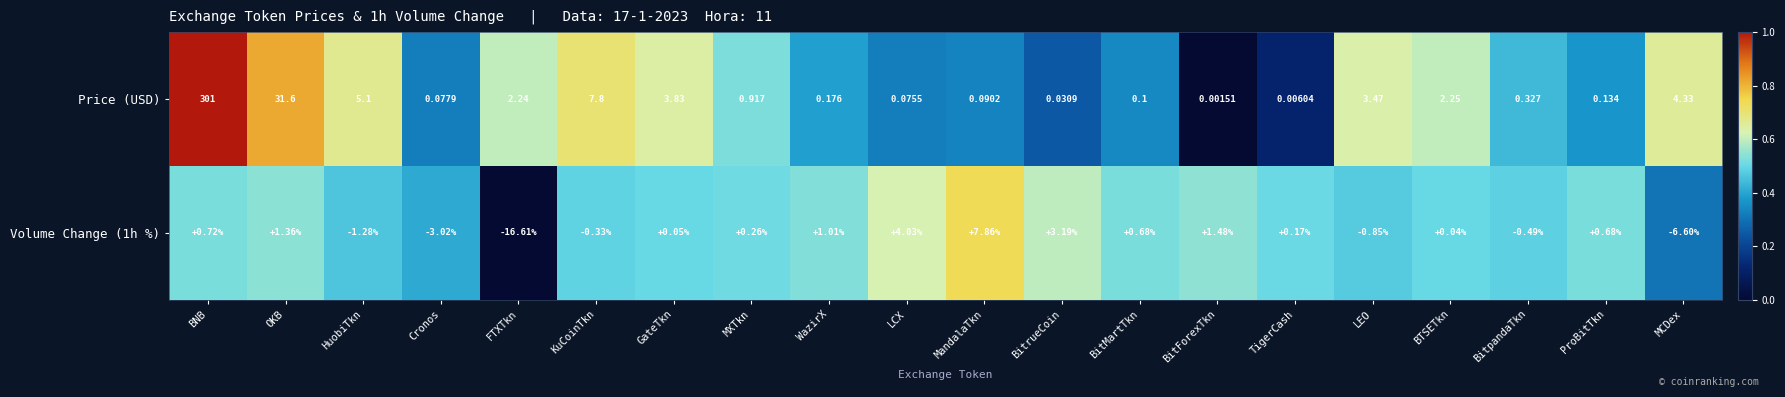

How many data points does each series have?

20